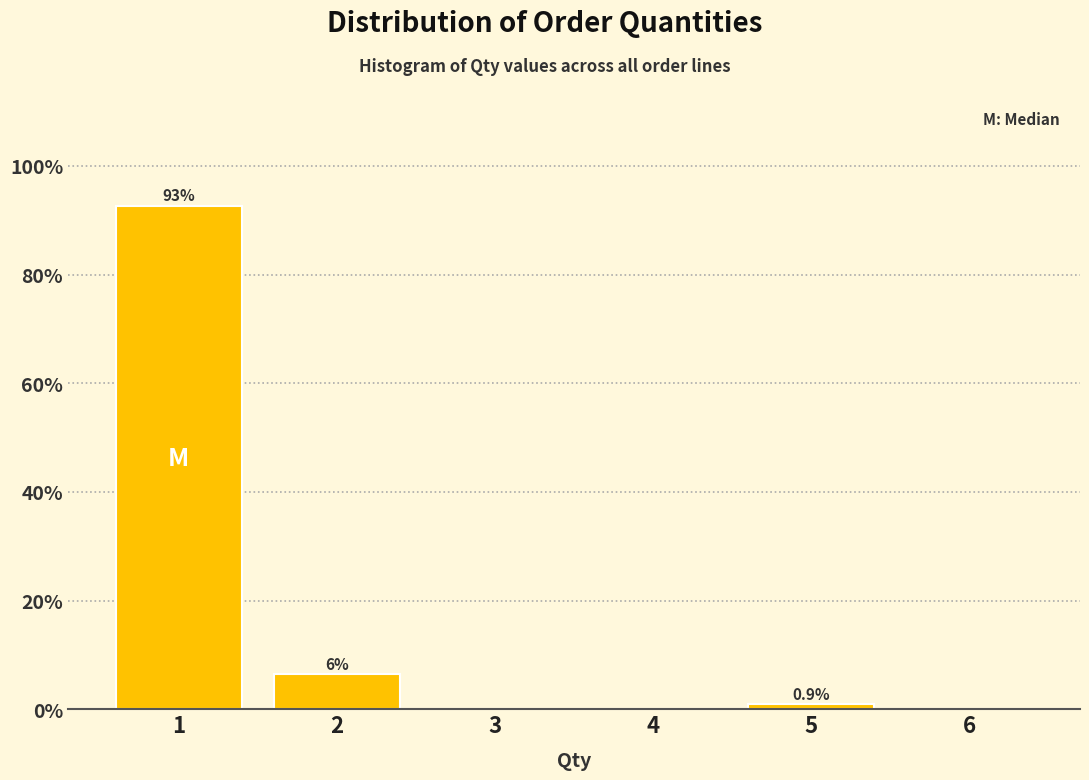

Which range on the x-axis has the tallest bar?

0.5 to 1.5